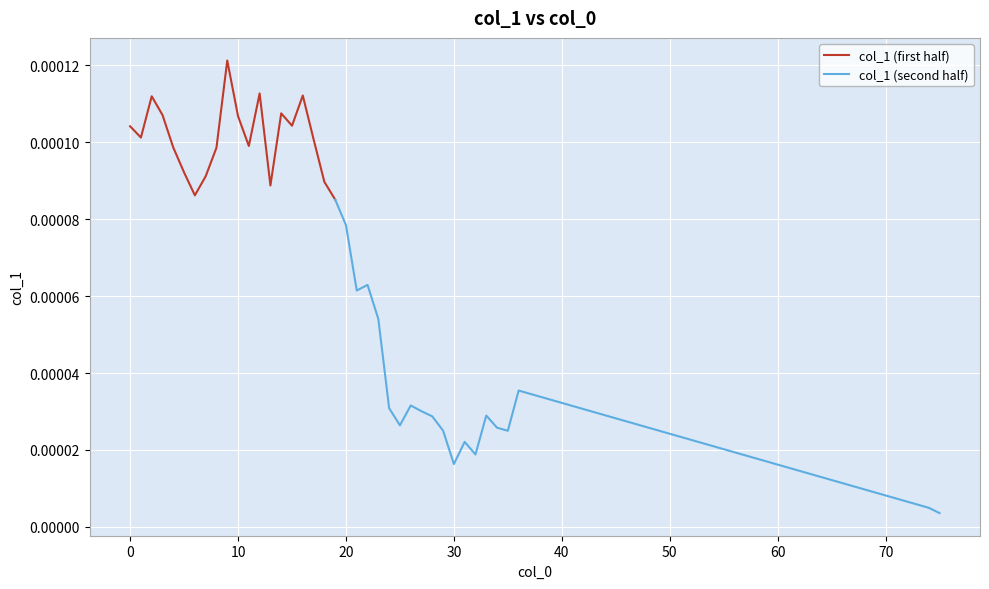

How many col_1 (first half) values are between 0 and 1?

20